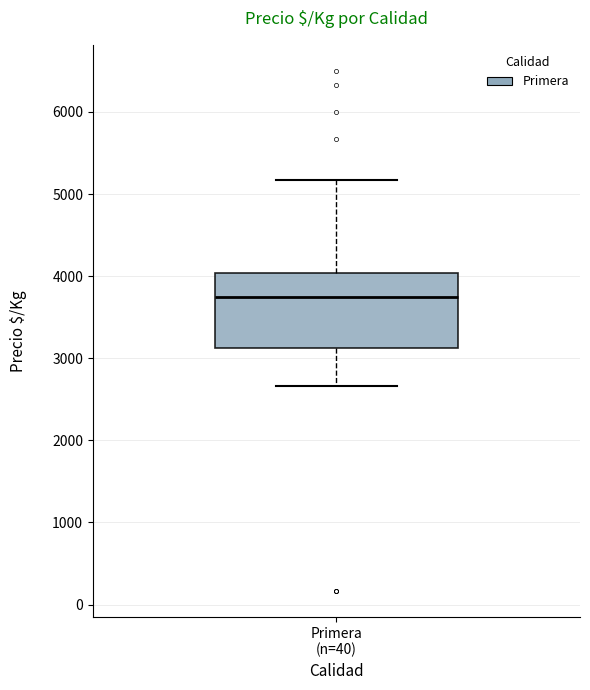

Transcribe this box plot: give where the median line is, the range the box spans, and where the two whiskers end, as read against the y-axis. The values are not printed on the chart, so give them approximately, as read against the axis.

median 3700, box 3100 to 4000, whiskers 2700 to 5200